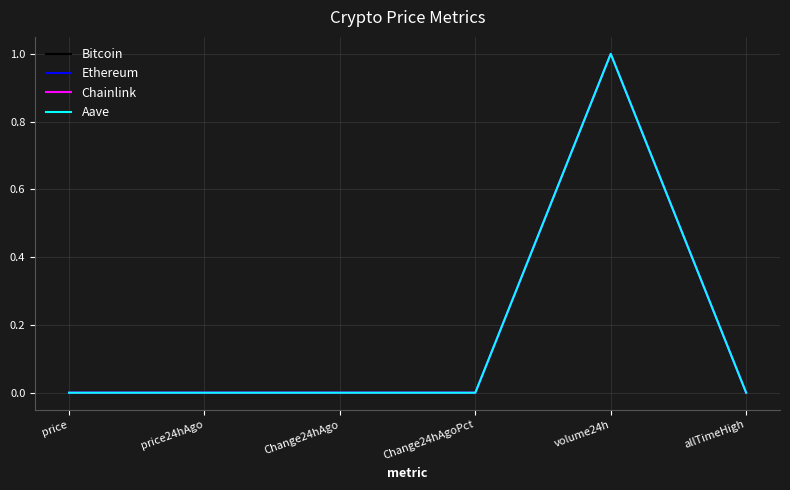

What position from the right is volume24h?

2